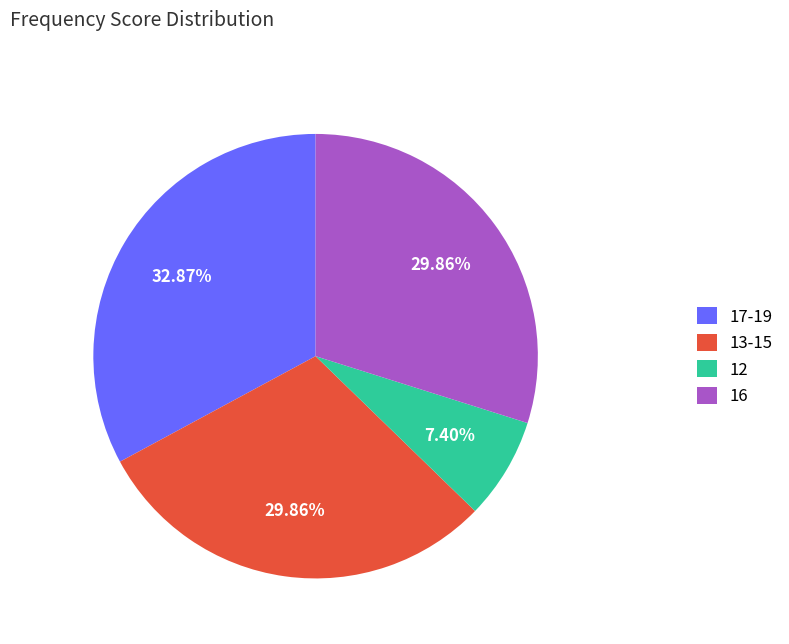

To the nearest percent, what is the difference between the largest and smallest slice percentages?

25%